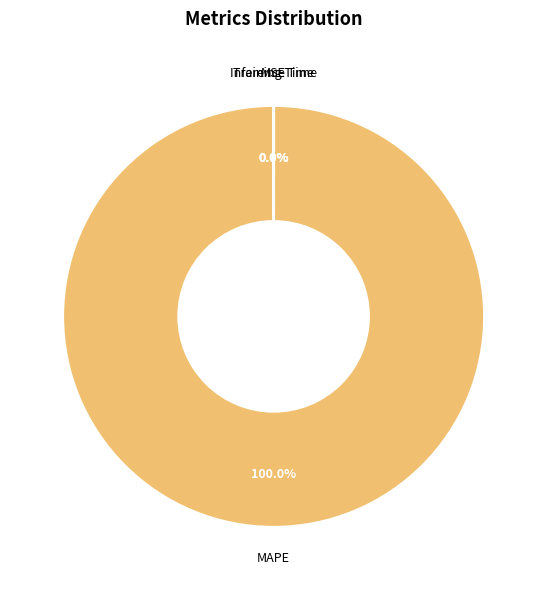

To the nearest percent, what is the difference between the largest and smallest slice percentages?

100%